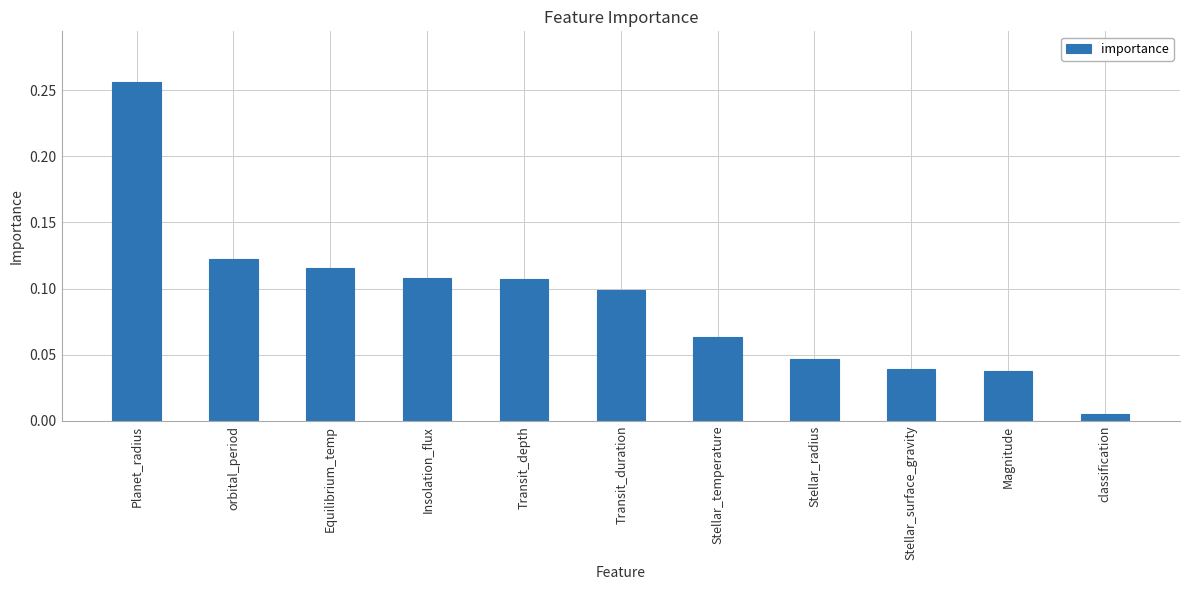

Where is the data nearest to the value 0?

classification